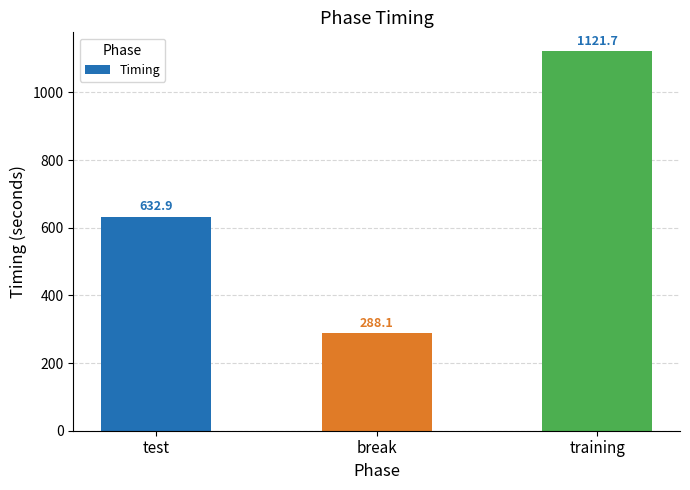

What is the average value?

680.9